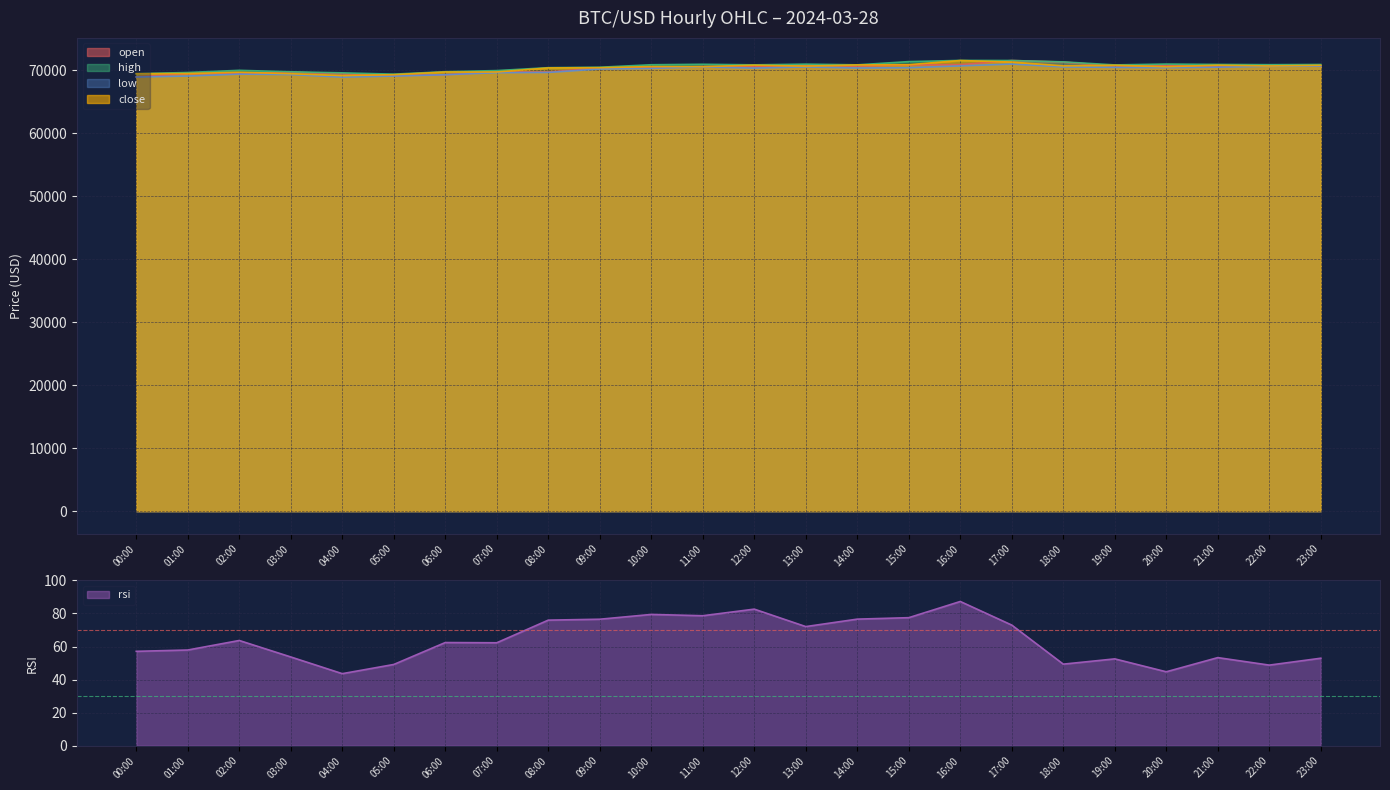

True or false: high and open intersect in this chart.

False